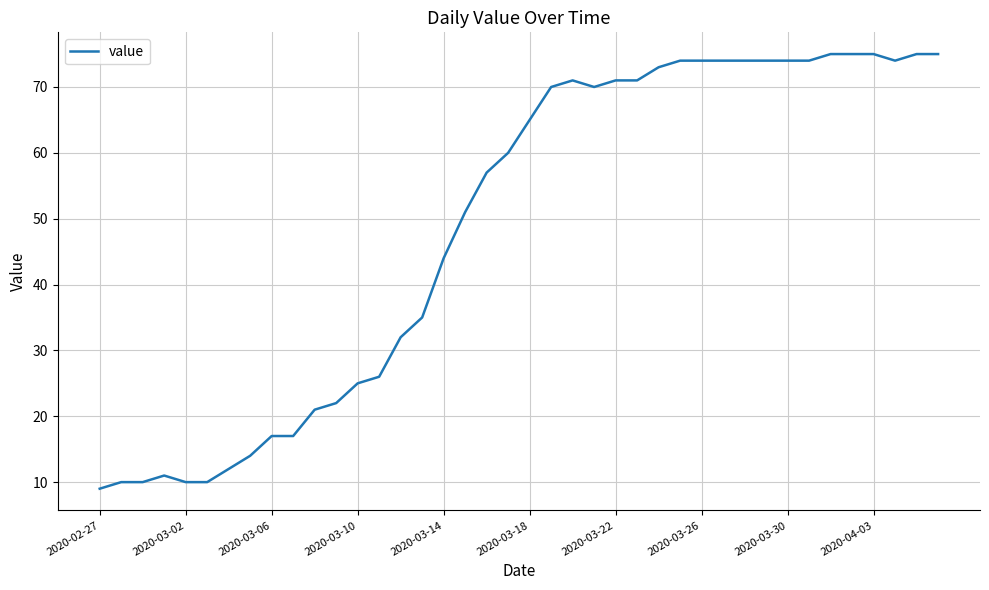

What is the greatest value displayed?

75